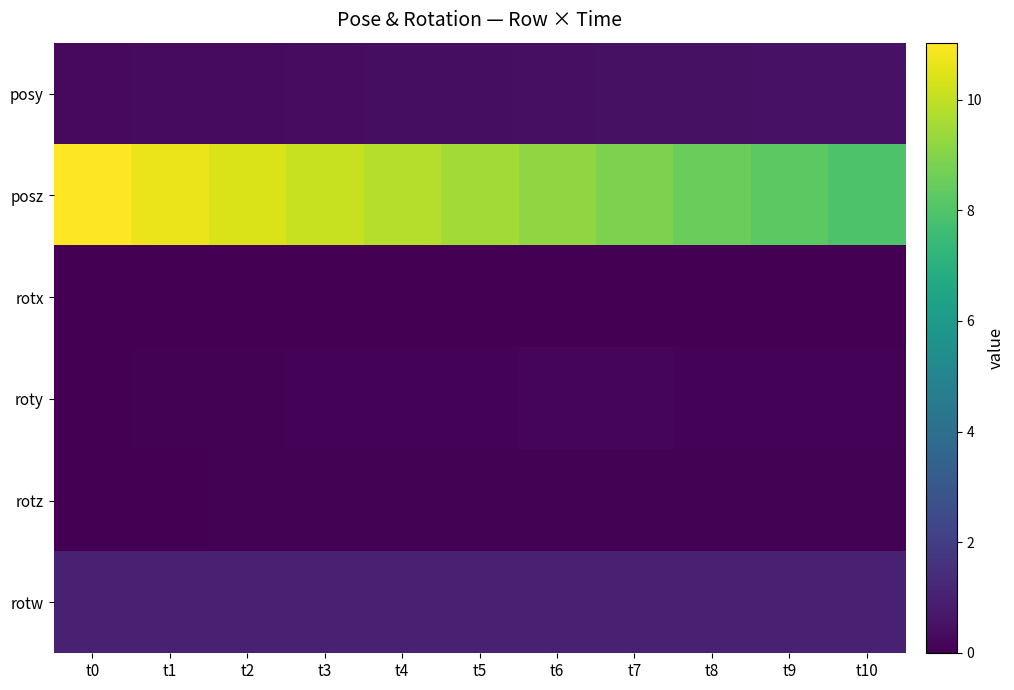

Which series has the widest spread of values?

posz